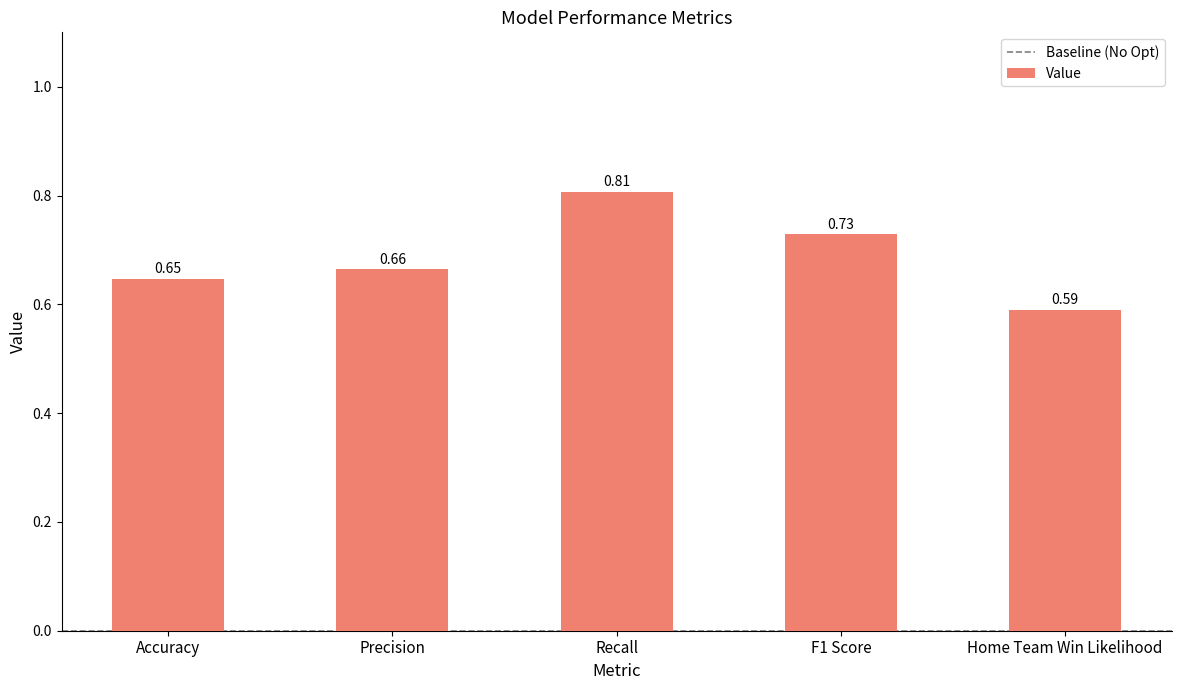

Are the bars grouped side by side (vs. stacked)?

No